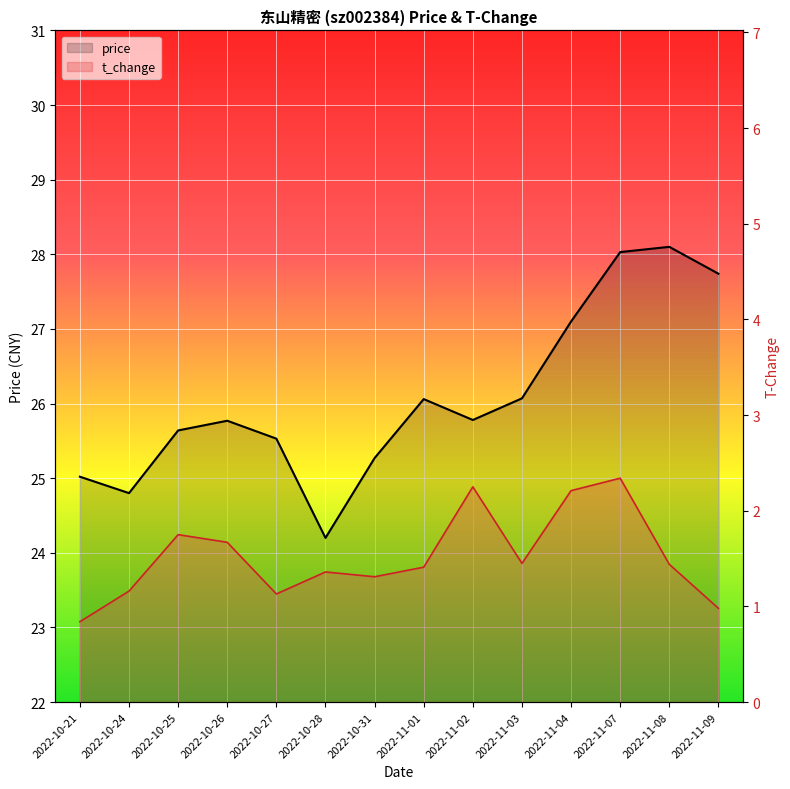

The price series shows 24.8 at 2022-10-24. True or false?

True